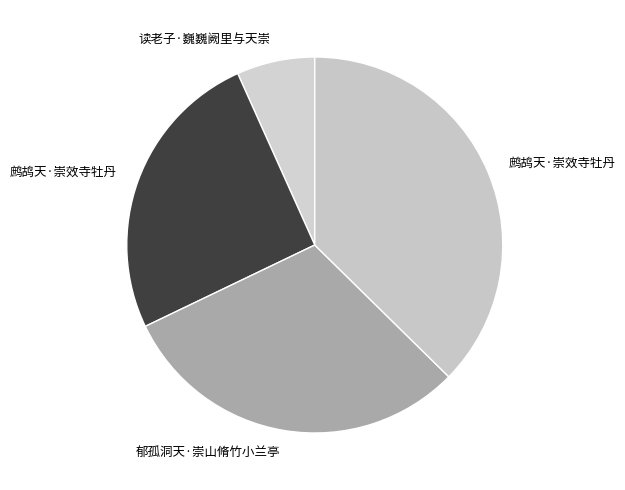

Which category has the smallest portion of the pie?

读老子·巍巍阙里与天崇